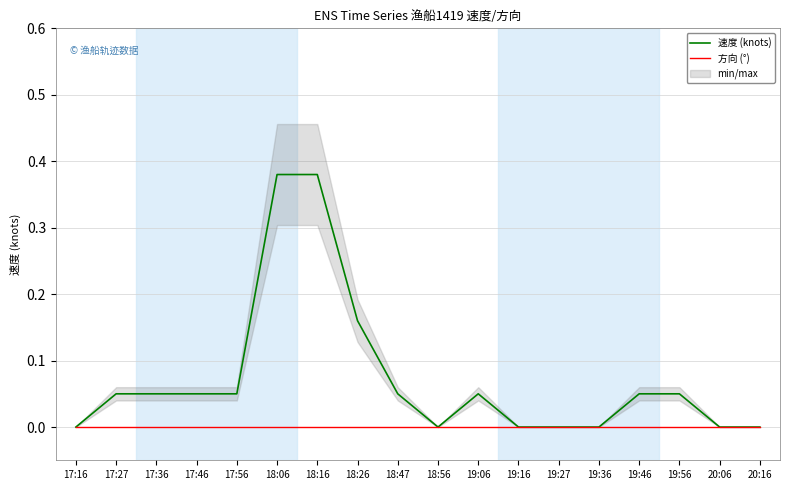

Rank the series by their maximum value, from lowest to highest.

方向 (°), 速度 (knots)